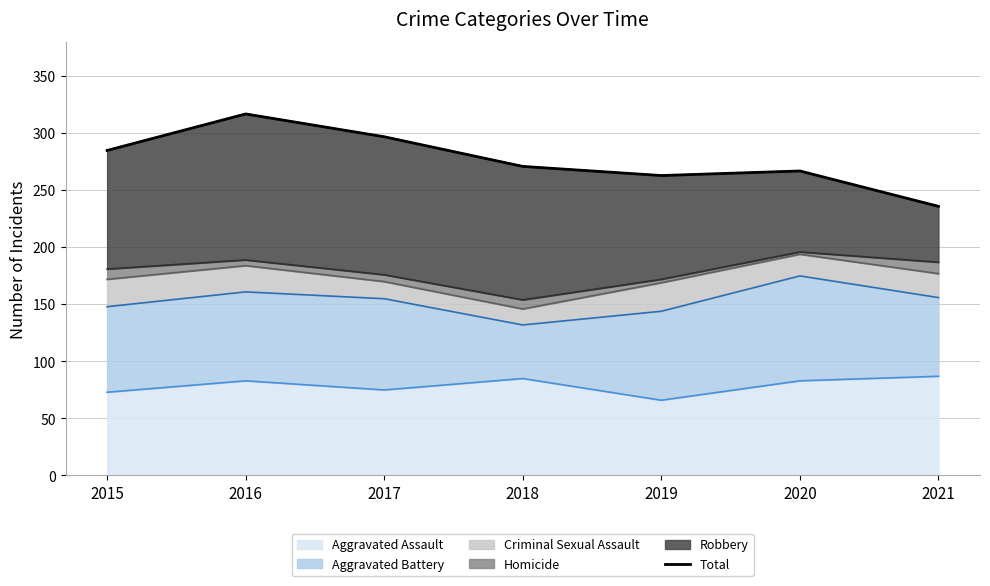

Where is the first local maximum?

2016